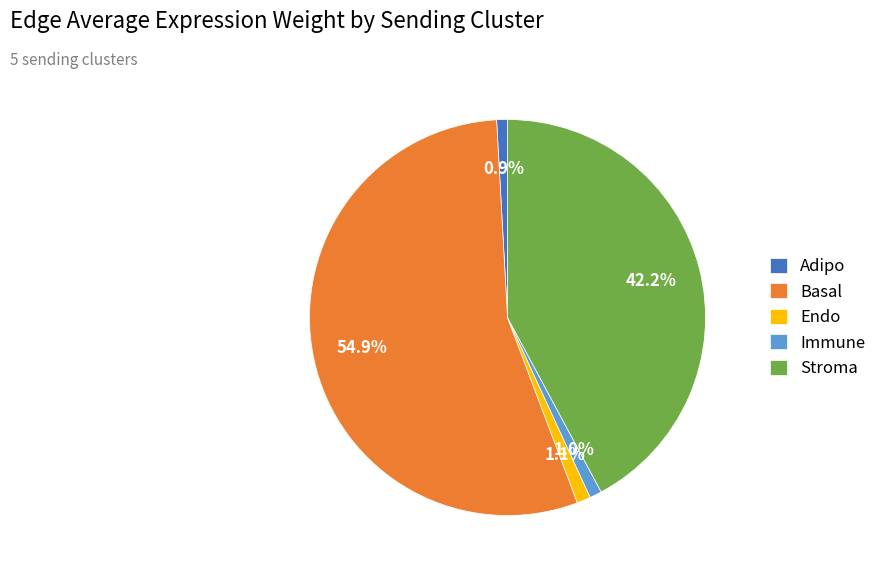

What is the largest slice in the pie chart?

Basal